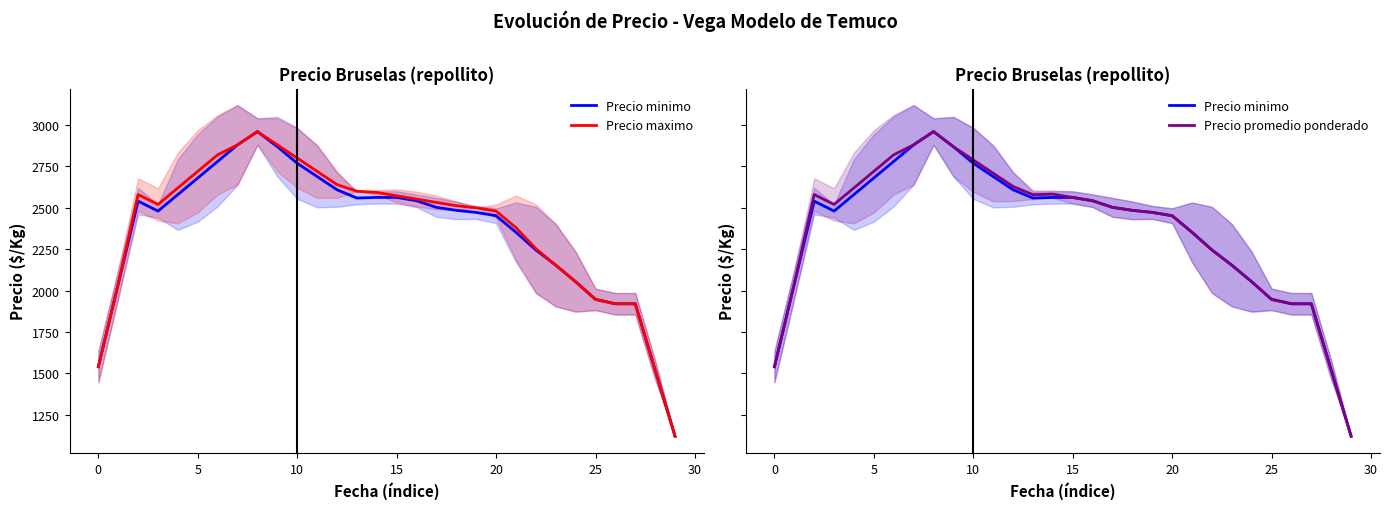

At 17, list the series in order from smallest to largest.

Precio minimo, Precio promedio ponderado, Precio maximo